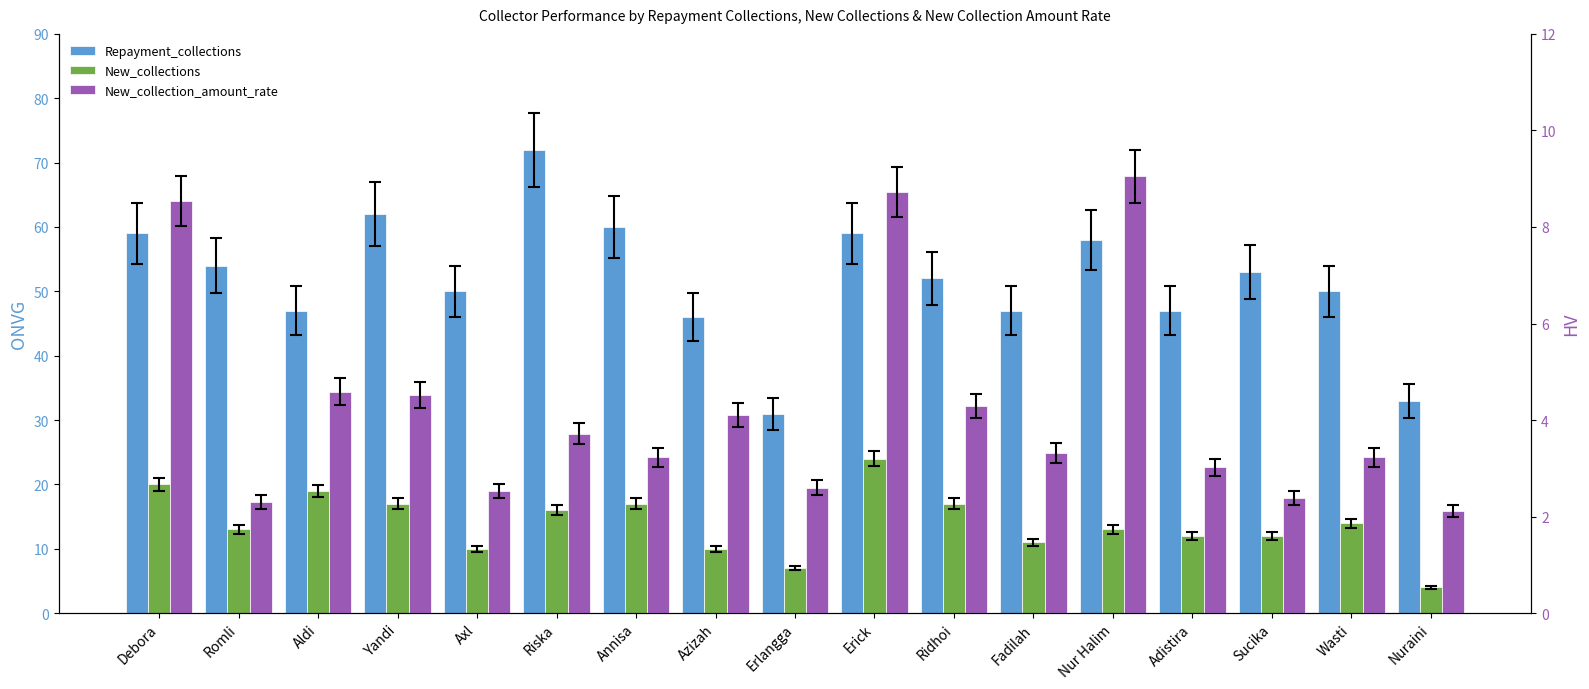

List the series in order of their overall mean, highest first.

Repayment_collections, New_collections, New_collection_amount_rate